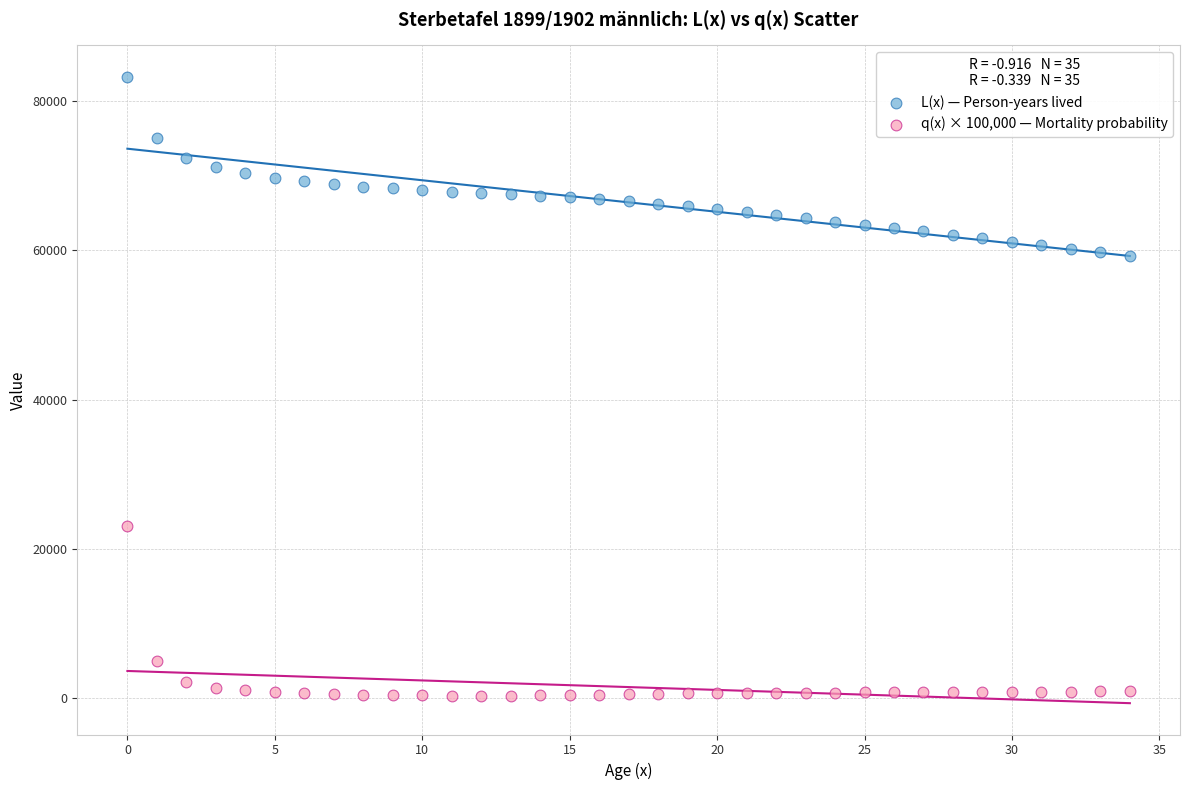

Which series contains the highest Y value?

L(x) — Person-years lived